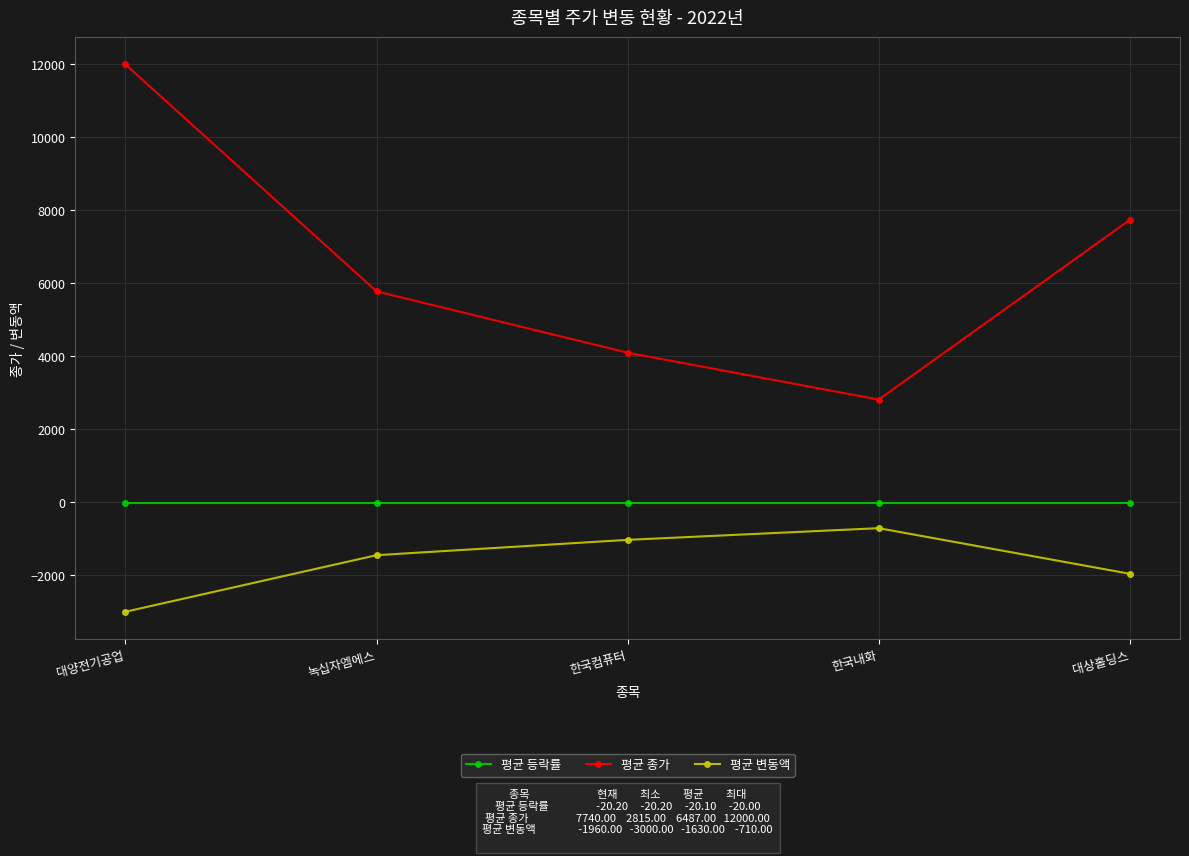

What is the average value of the 평균 종가 series?

6487.0